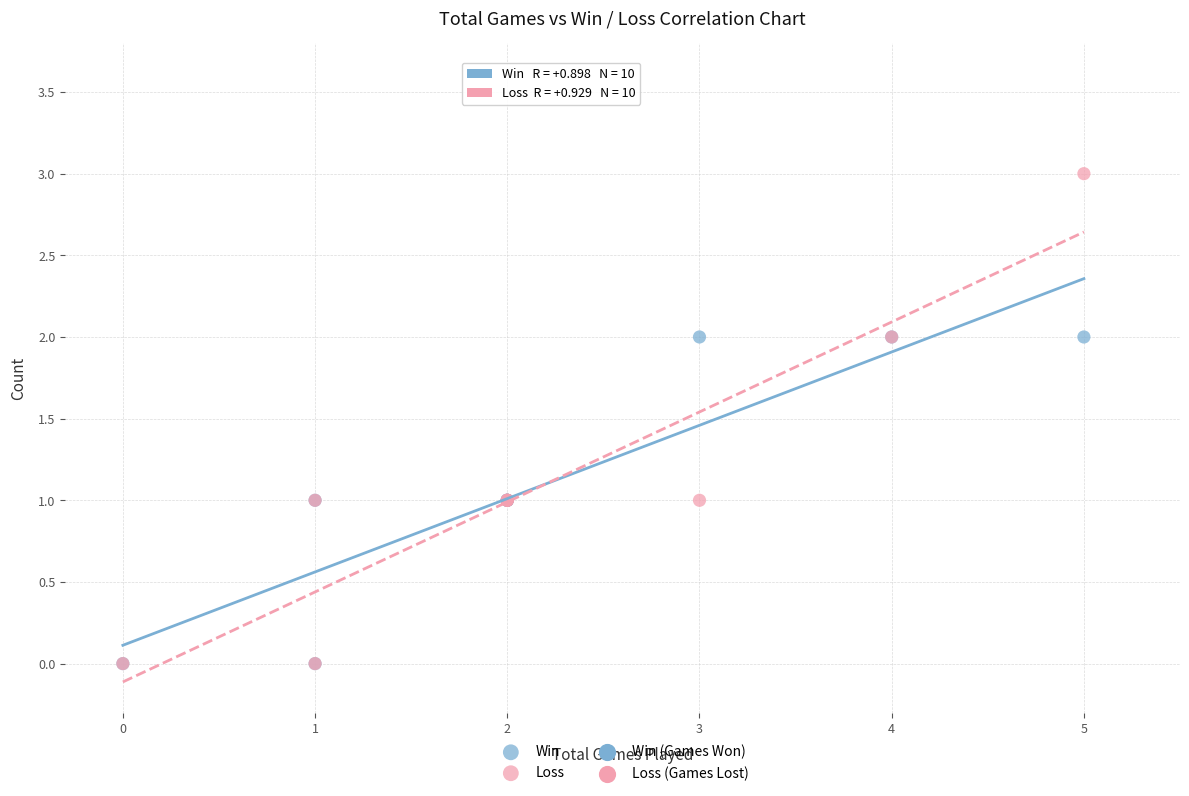

Which series has the largest Y range (max minus min)?

Loss